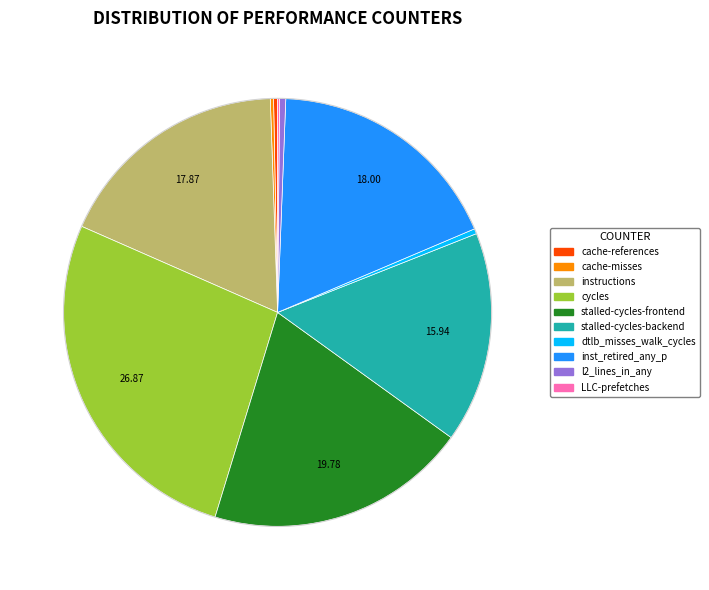

The cycles slice represents 13% of the pie. True or false?

False